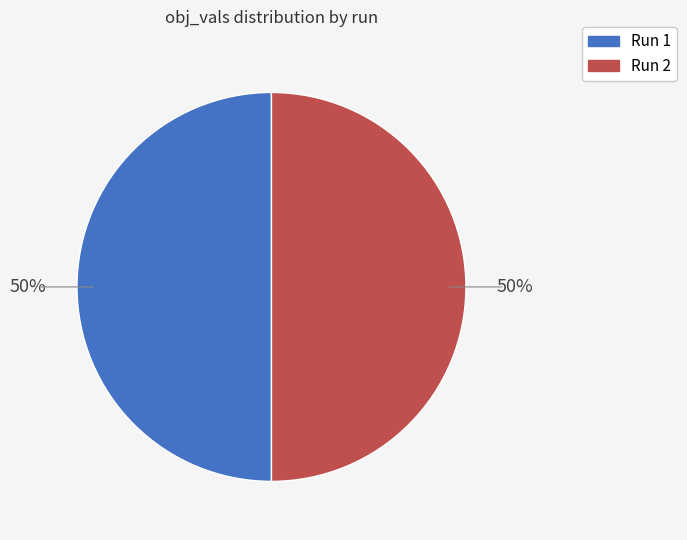

Is it true that Run 1 is 50% of the pie?

True